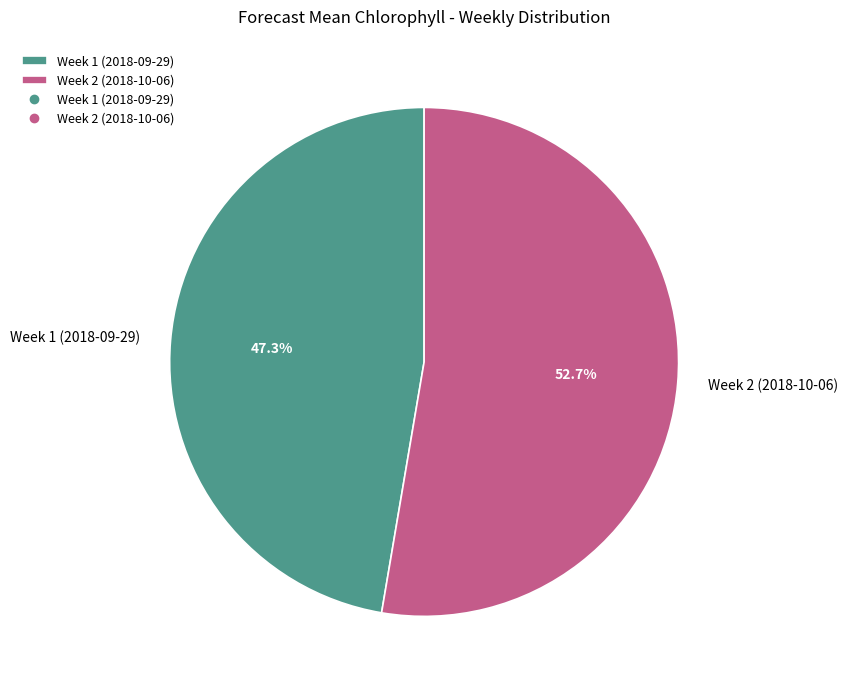

To the nearest percent, what is the combined percentage of Week 1 (2018-09-29) and Week 2 (2018-10-06)?

100%